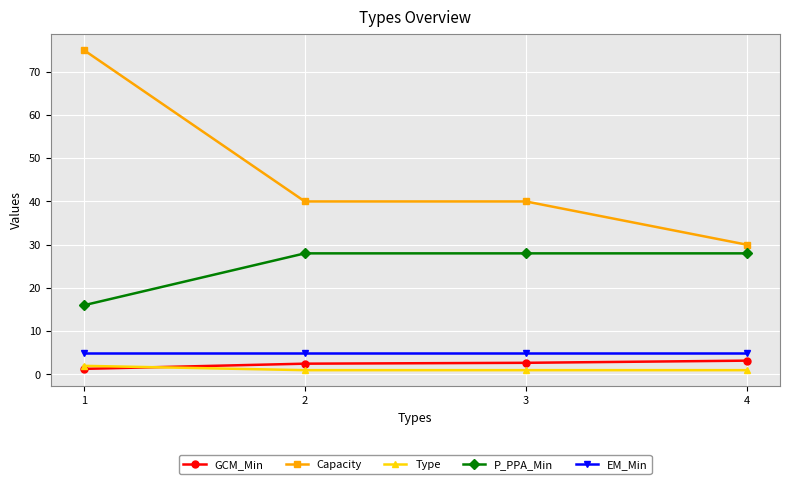

Which series has the largest range (max minus min)?

Capacity